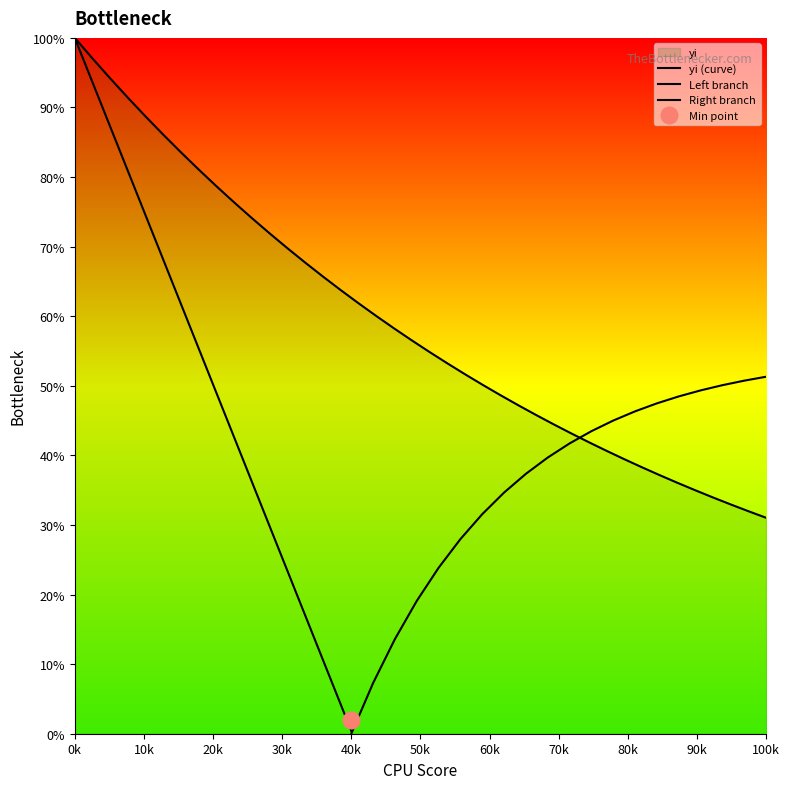

What is the label of the 30th point from the right?

100k